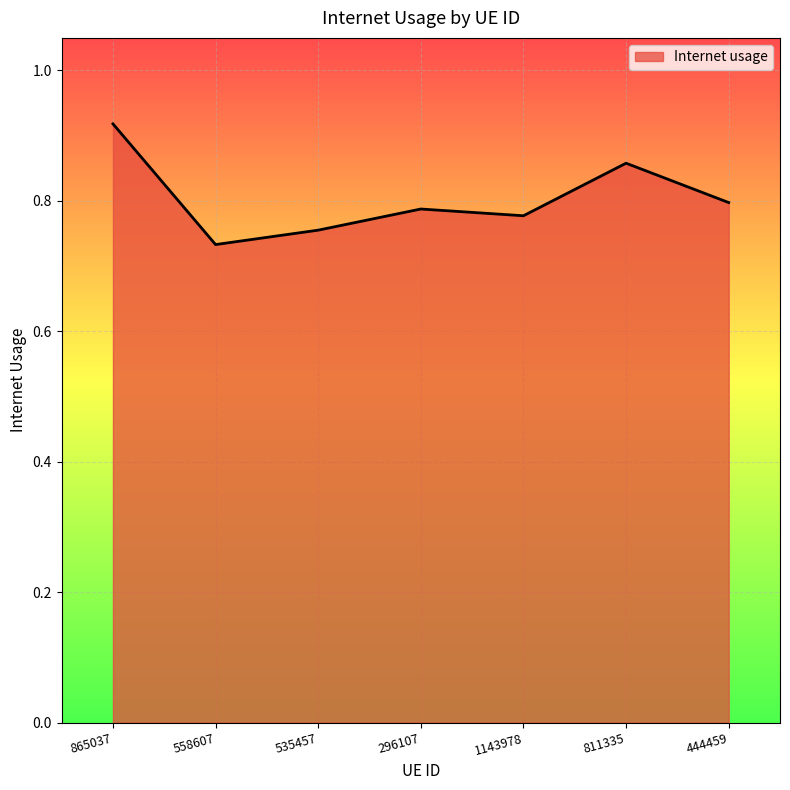

What is the difference between the values at 558607 and 865037?

0.2